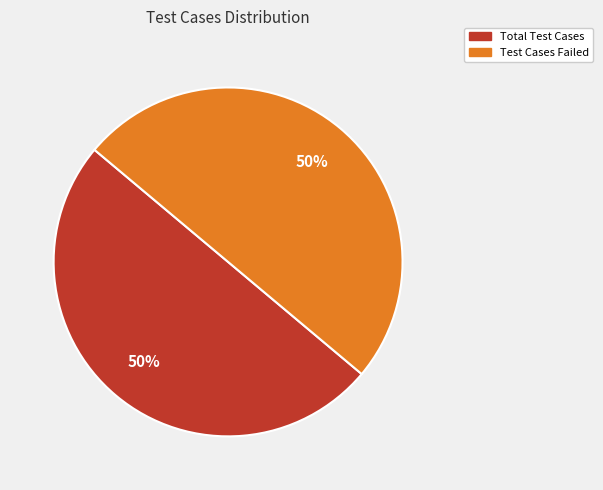

How many segments does this pie chart have?

2